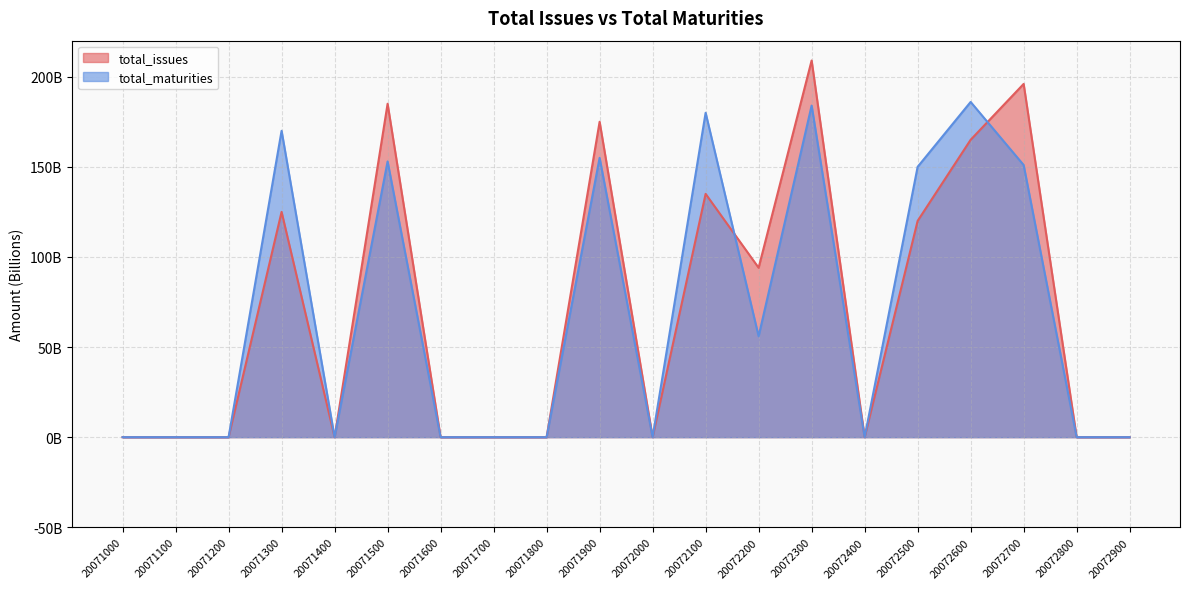

At which label is total_maturities closest to 93000000000?

20072200